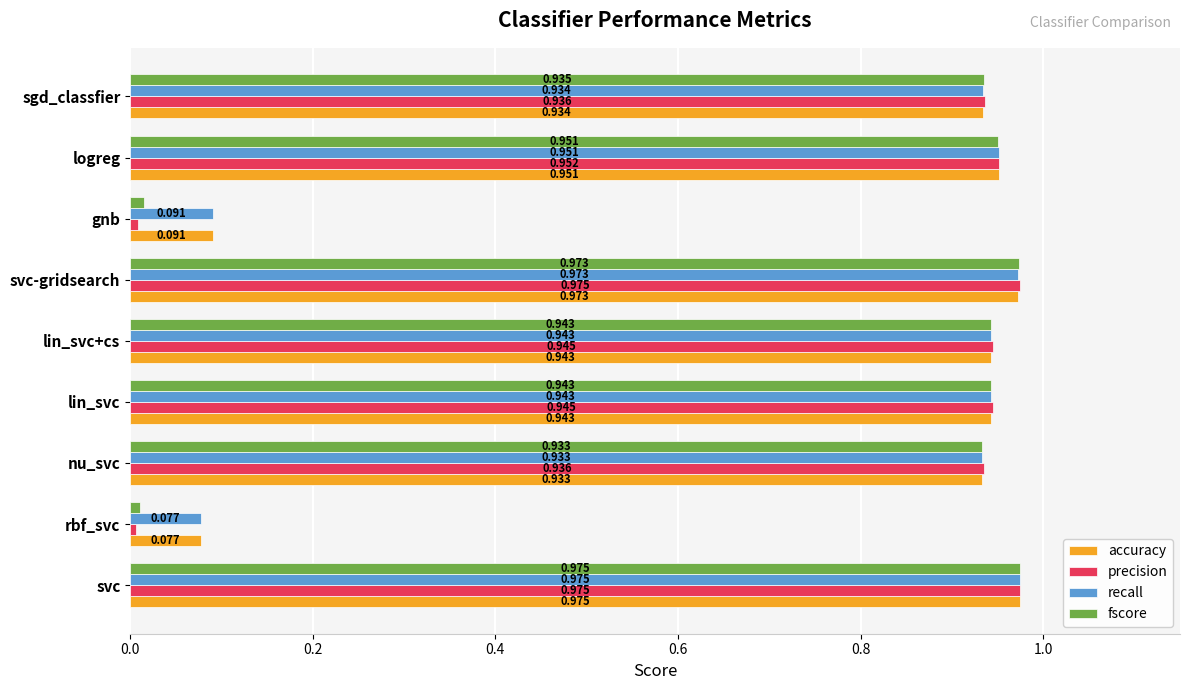

How many categories are shown in the chart?

9